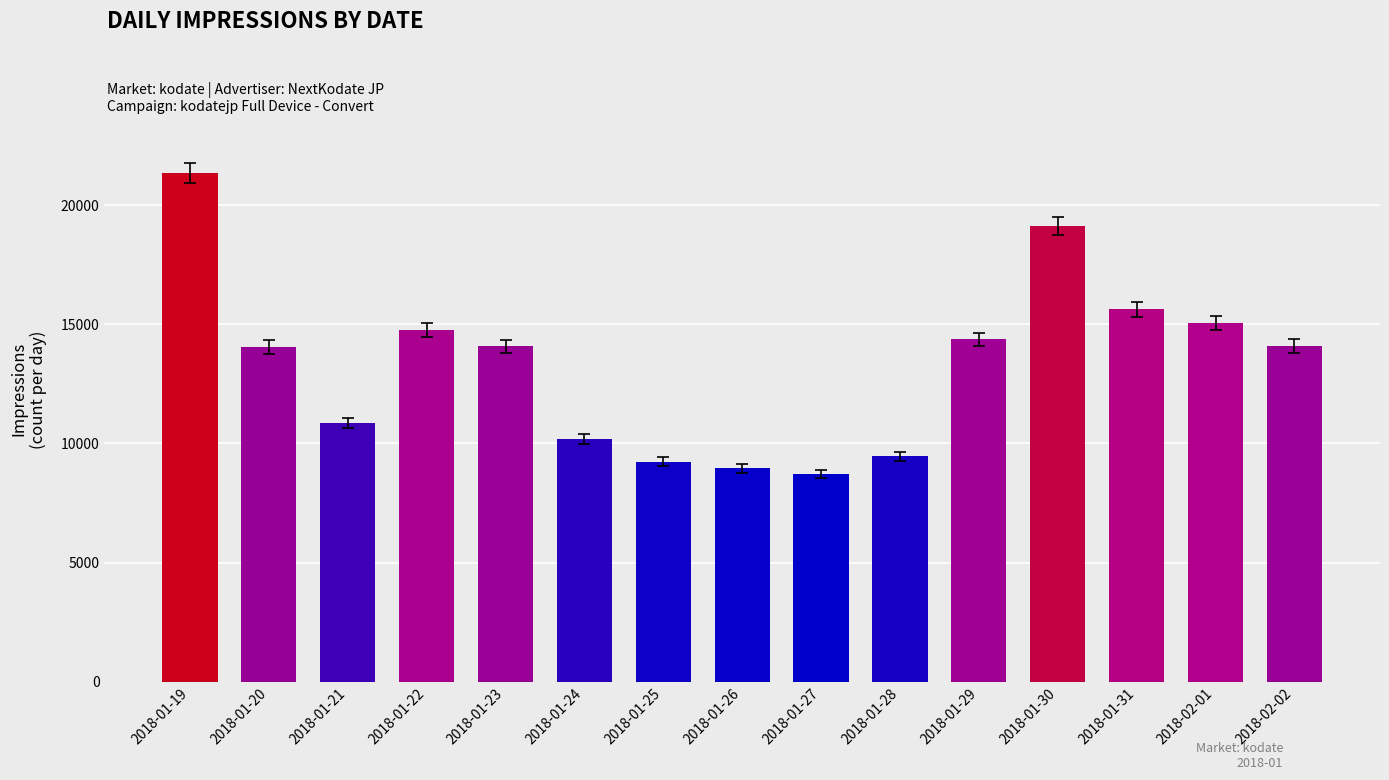

Which category has the highest value across all series?

2018-01-19